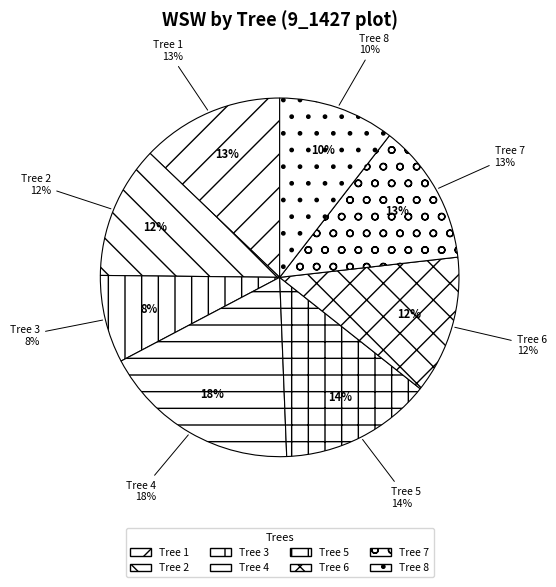

Is 9_1427_7 the majority of the pie?

No